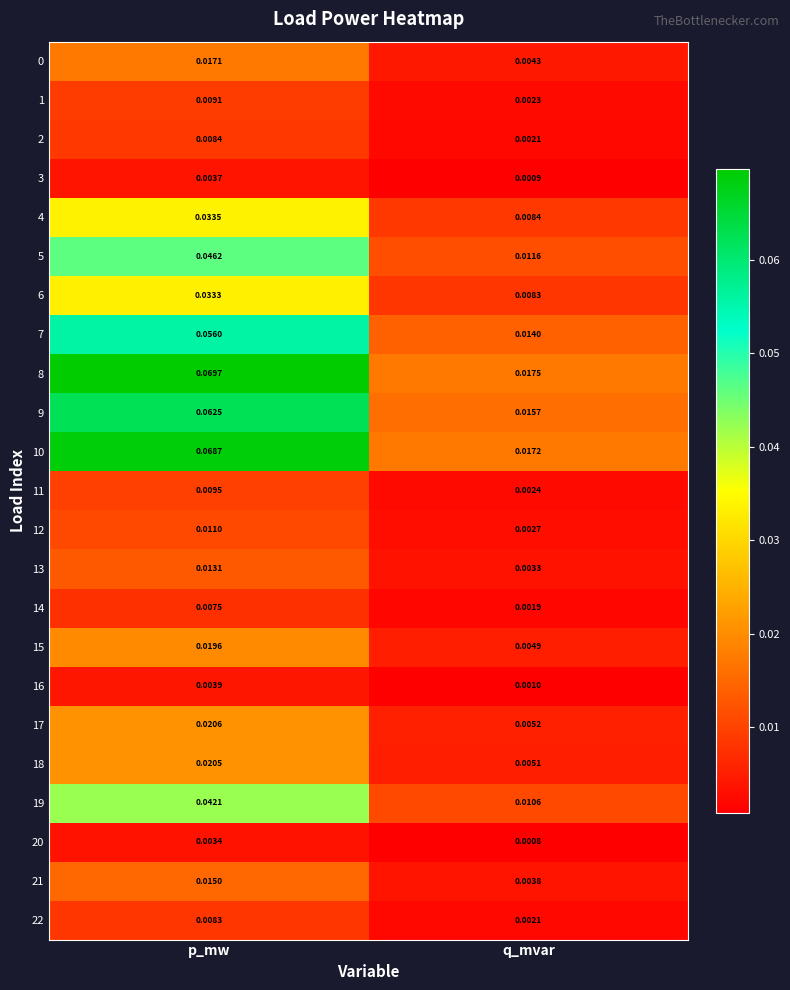

Which category has the lowest value in the 21 series?

q_mvar